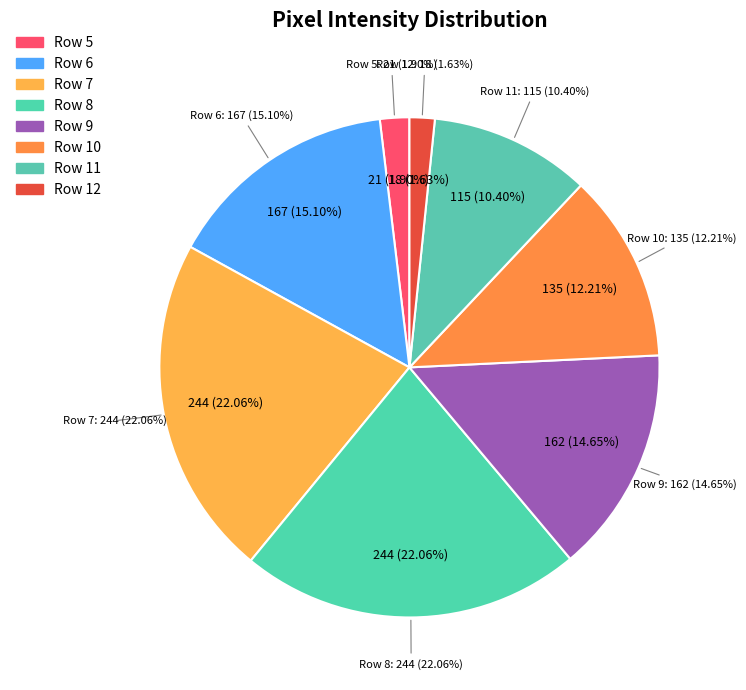

Does Row 5 account for over 50% of the chart?

No